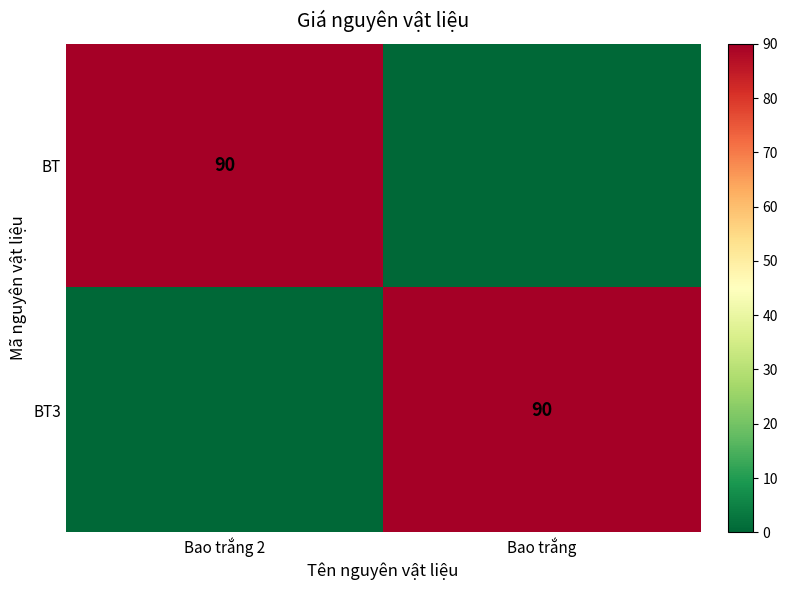

The BT series shows 90 at Bao trắng 2. True or false?

True